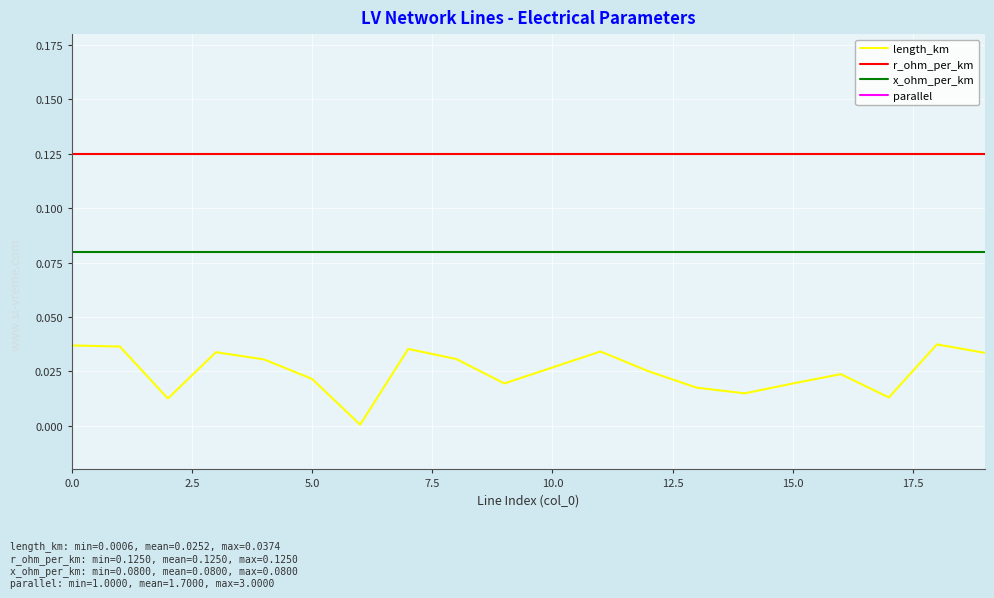

What is the sum of all x_ohm_per_km values?

1.6